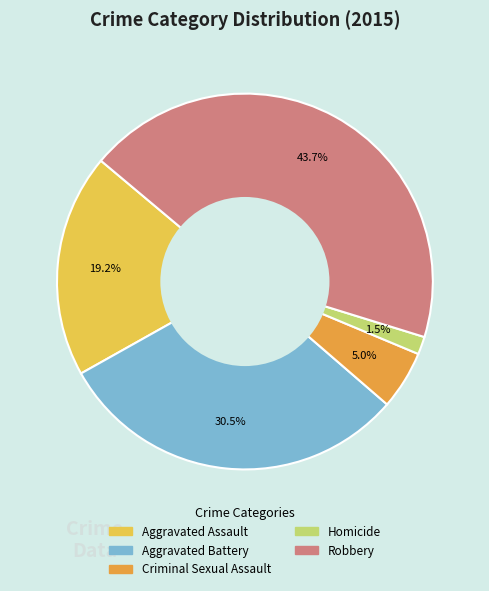

Between Aggravated Assault and Homicide, which is larger?

Aggravated Assault